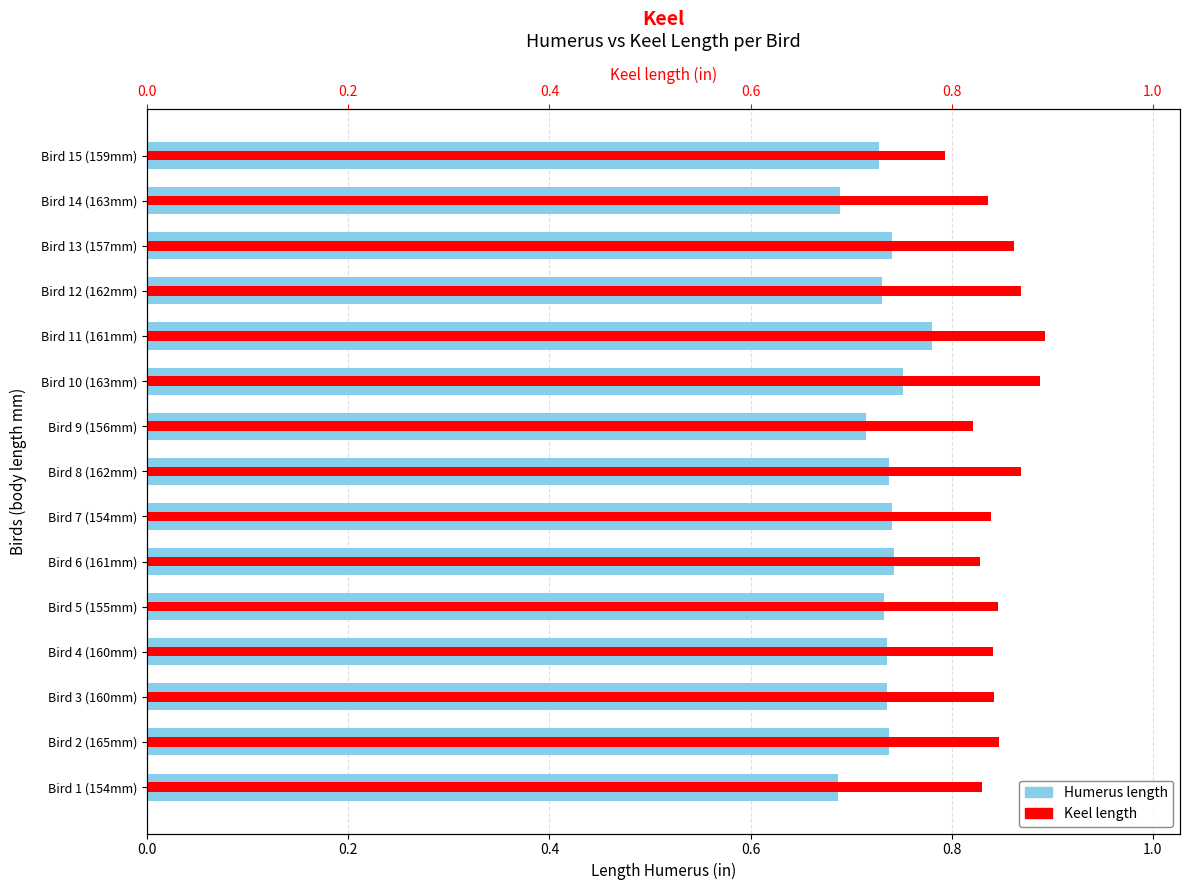

List the series in order of their peak value, lowest first.

Humerus length, Keel length